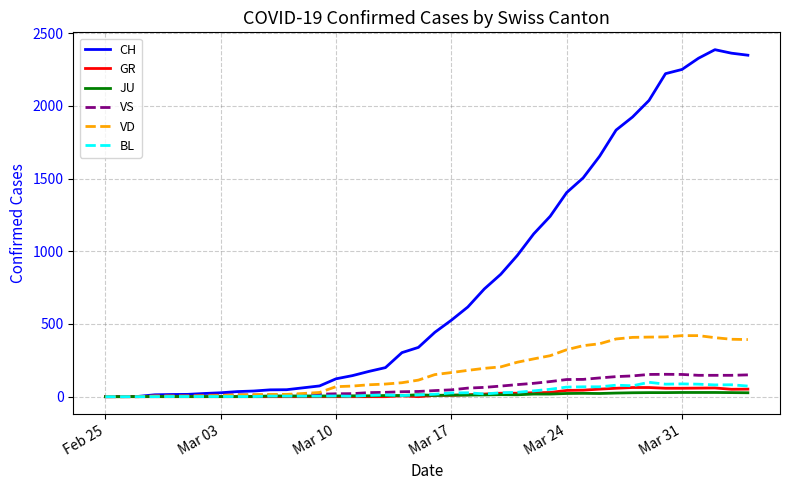

What is the sum of all CH values?

32444